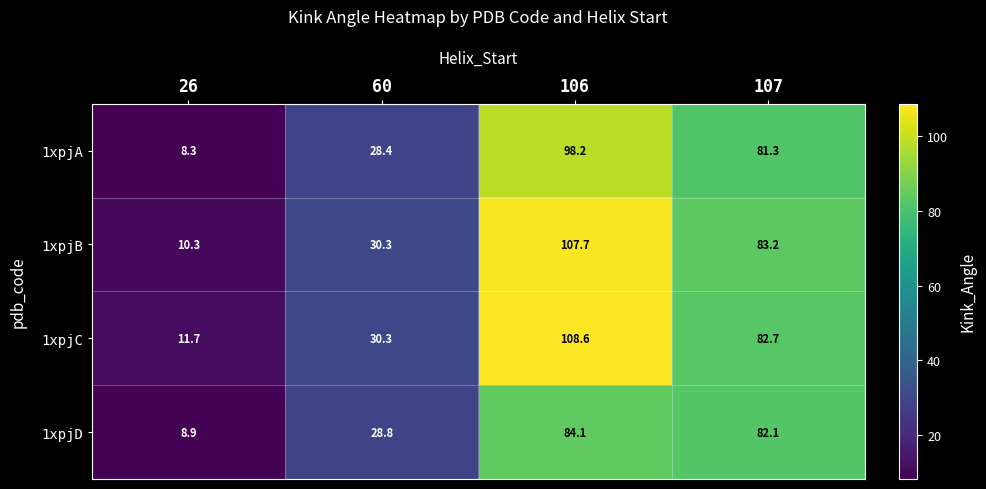

True or false: 1xpjB has a value of 11.3 at 60.

False